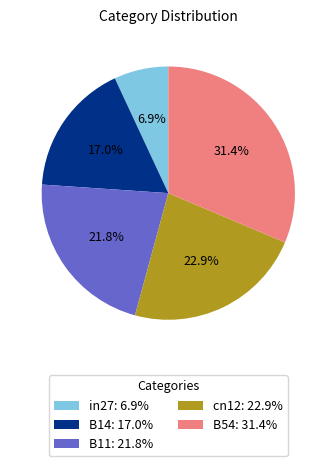

Between B11 and B14, which is larger?

B11